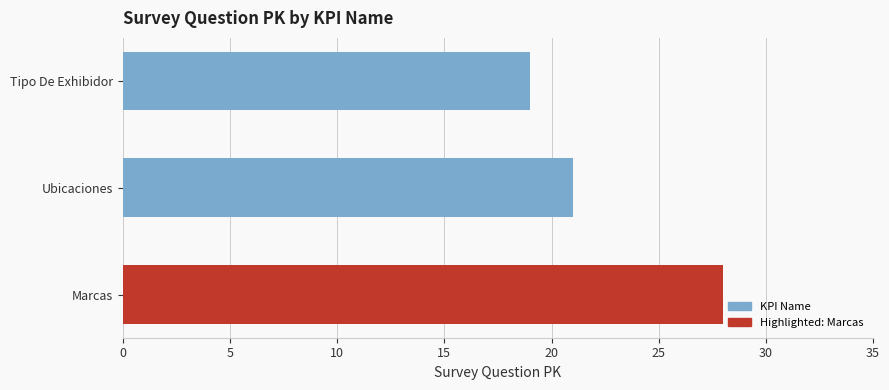

Does the chart contain stacked bars?

No